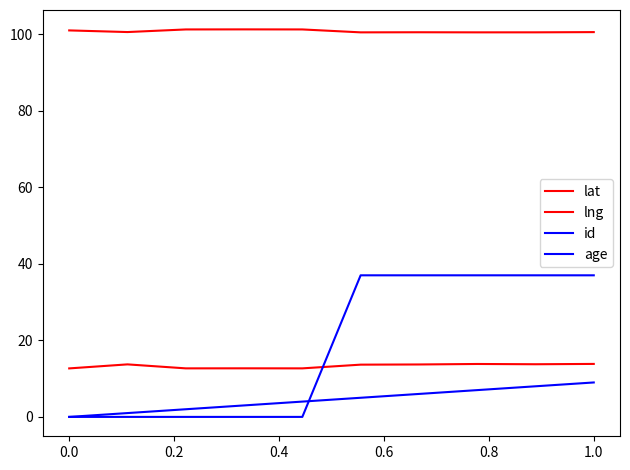

How many lines are shown in the chart?

4